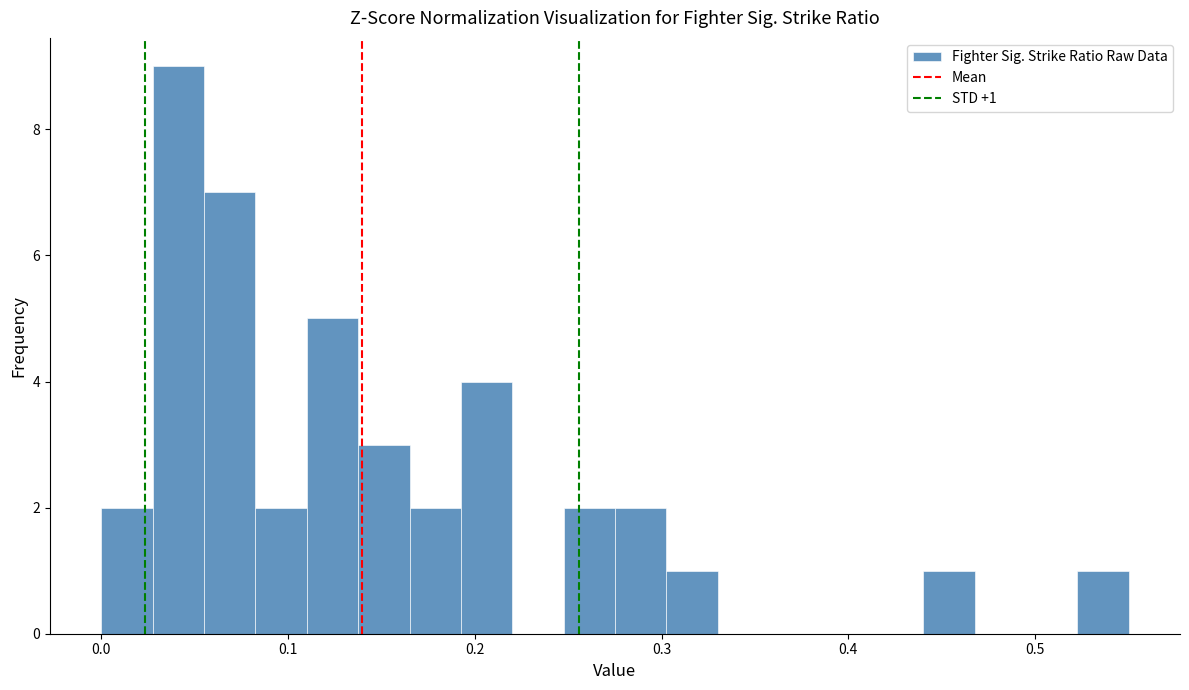

Around what value on the x-axis is the tallest bar? Give the approximate position of its centre, as read against the axis.

0.04